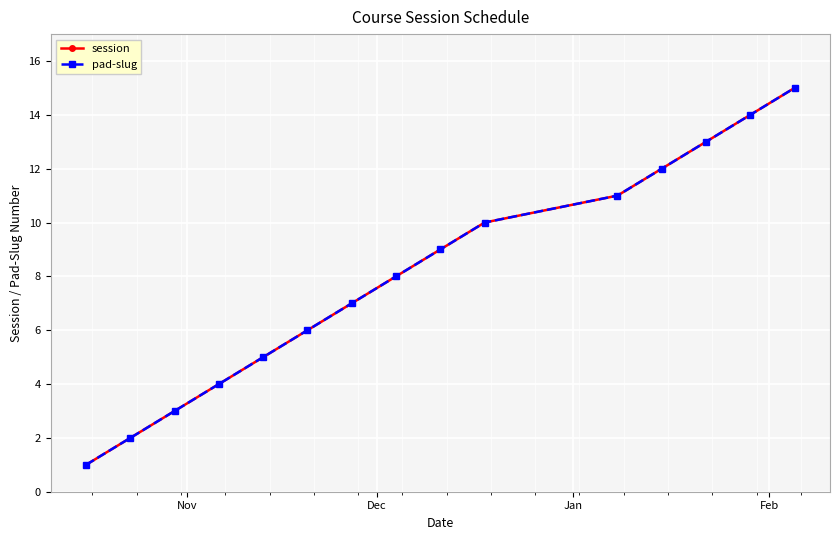

Is this an area chart (filled region under the line)?

No